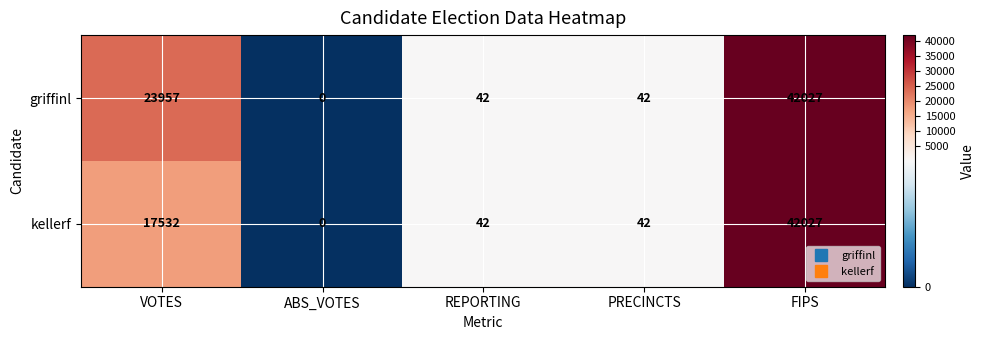

Count the number of categories in the chart.

5